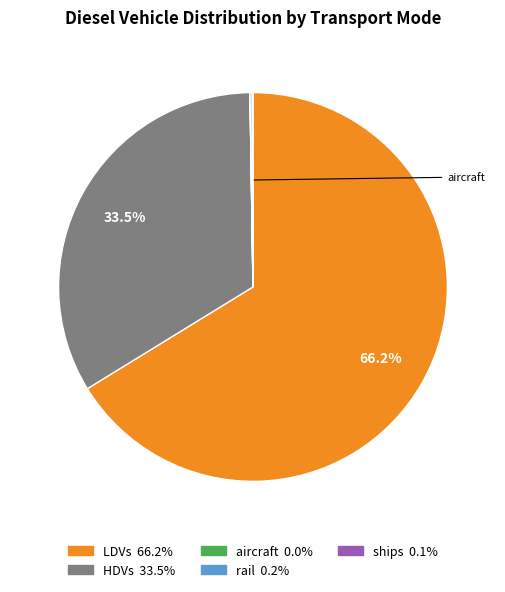

Is there a majority slice in this chart?

Yes